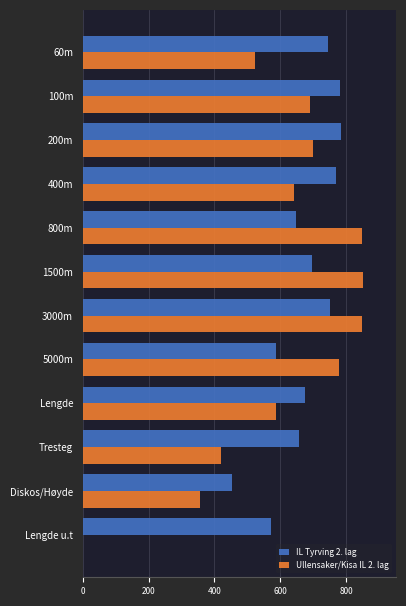

What is the sum of all Ullensaker/Kisa IL 2. lag values?

7239